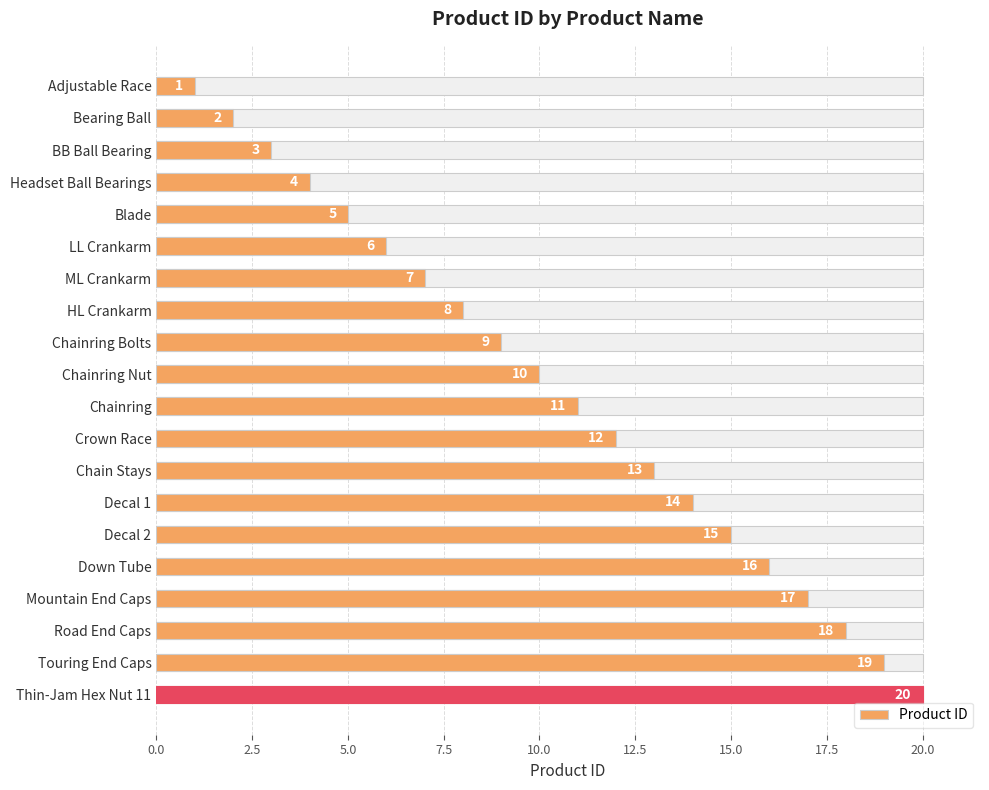

How many values are below 11?

10